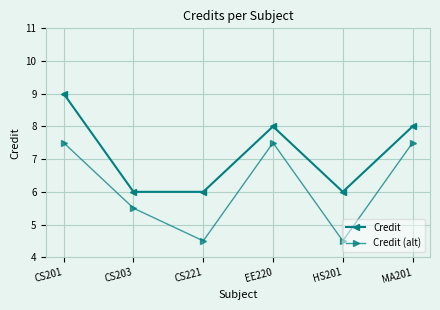

Does the chart display data point markers on the line(s)?

Yes